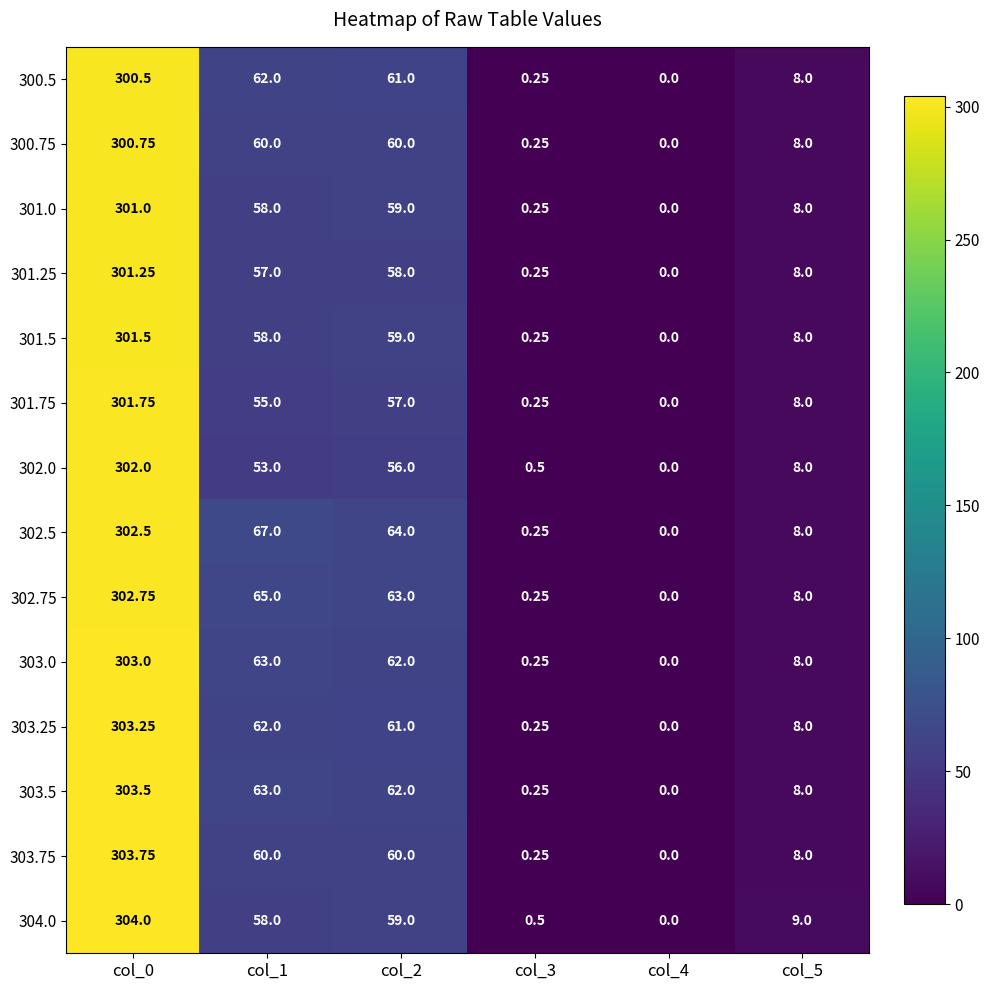

Is the value of 303.25 at col_2 greater than the value of 303.0 at col_2?

No